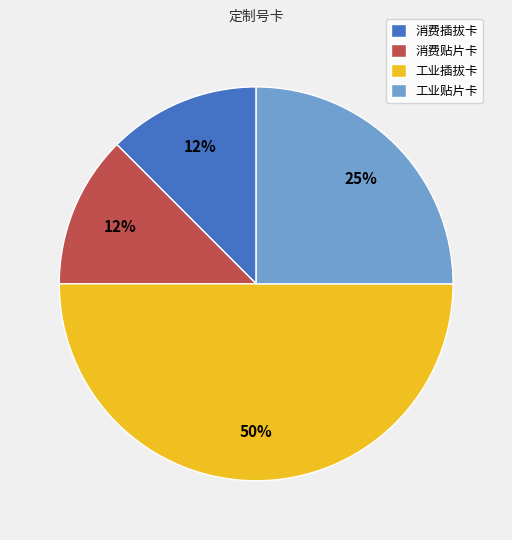

Between 工业插拔卡 and 消费插拔卡, which is larger?

工业插拔卡